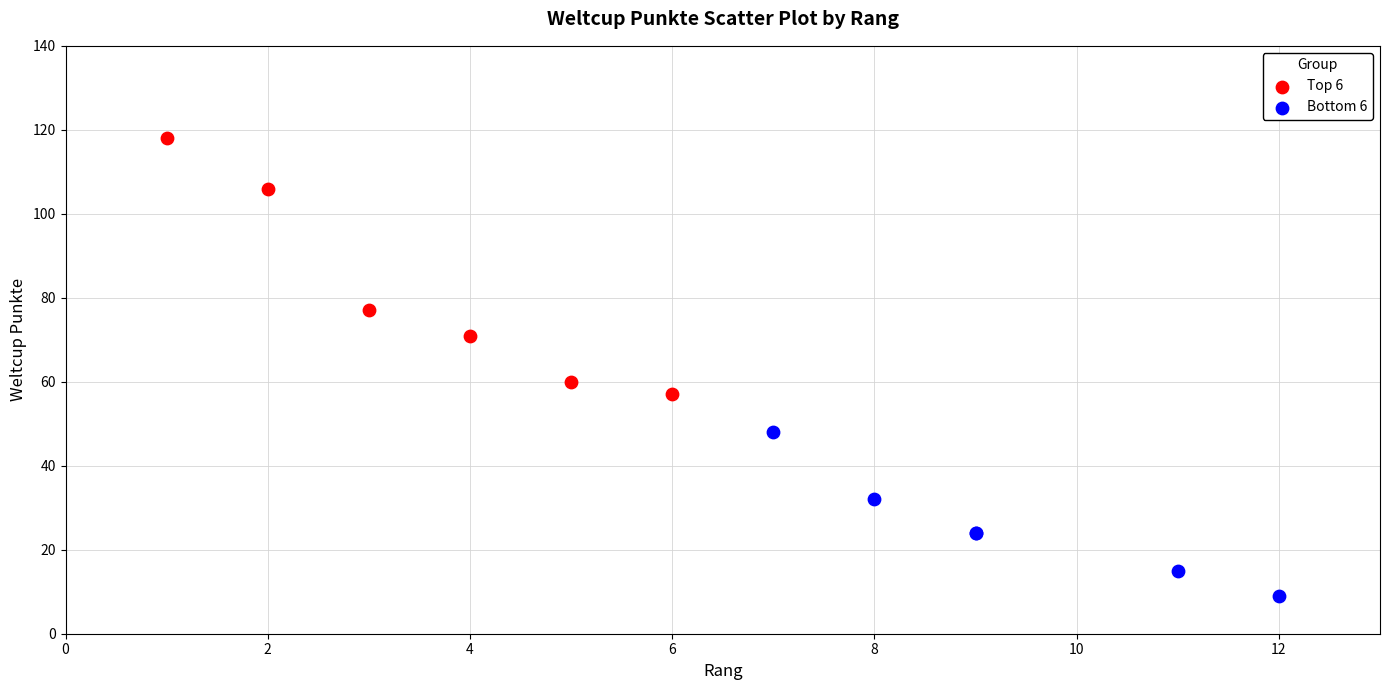

Which series has the widest spread of Y values?

Top 6